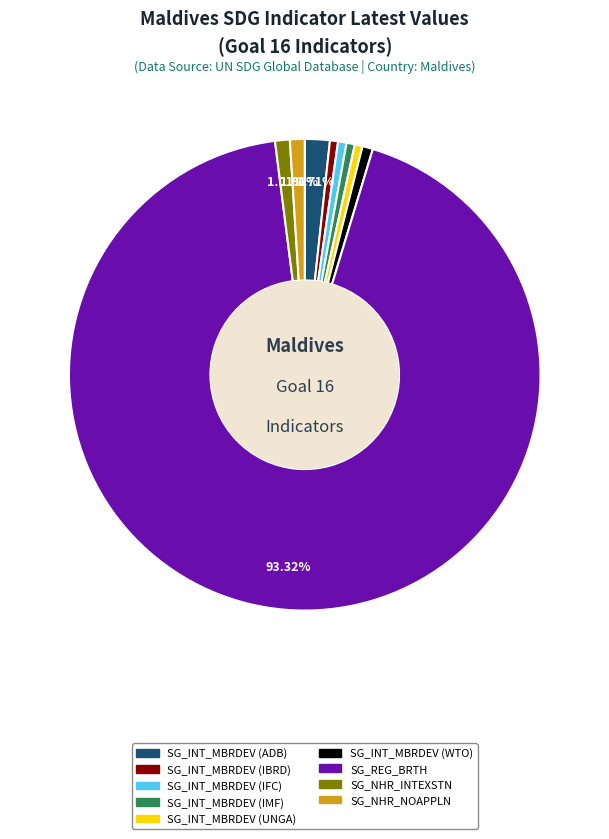

Which slice is the largest?

SG_REG_BRTH